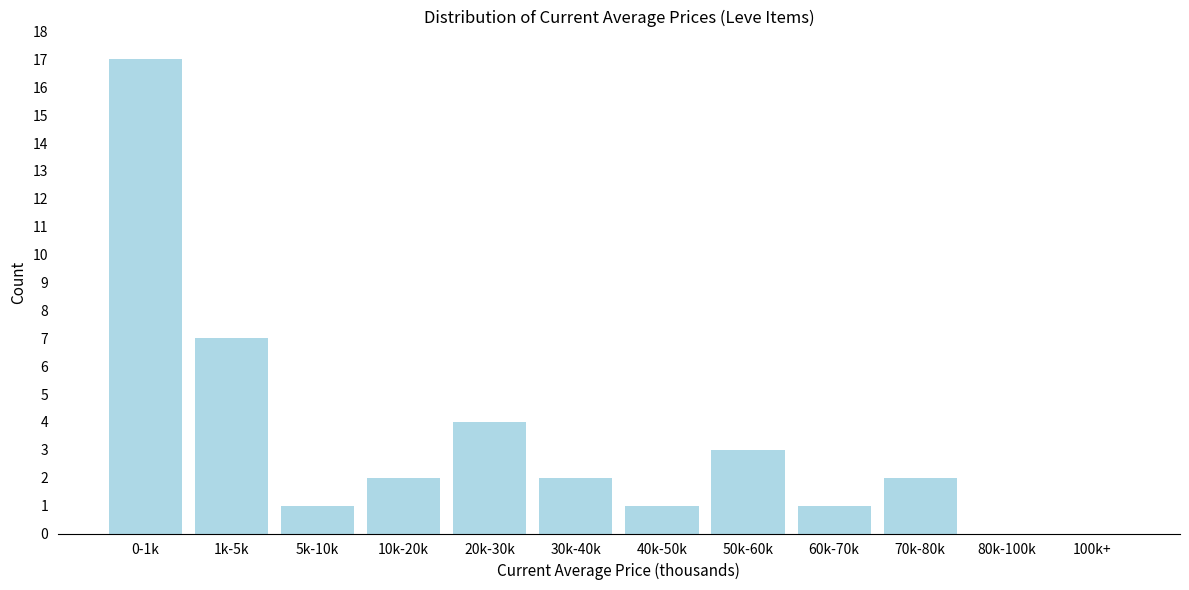

Reading left to right, list all the values displayed in this chart.

0-1k=17	1k-5k=7	5k-10k=1	10k-20k=2	20k-30k=4	30k-40k=2	40k-50k=1	50k-60k=3	60k-70k=1	70k-80k=2	80k-100k=0	100k+=0